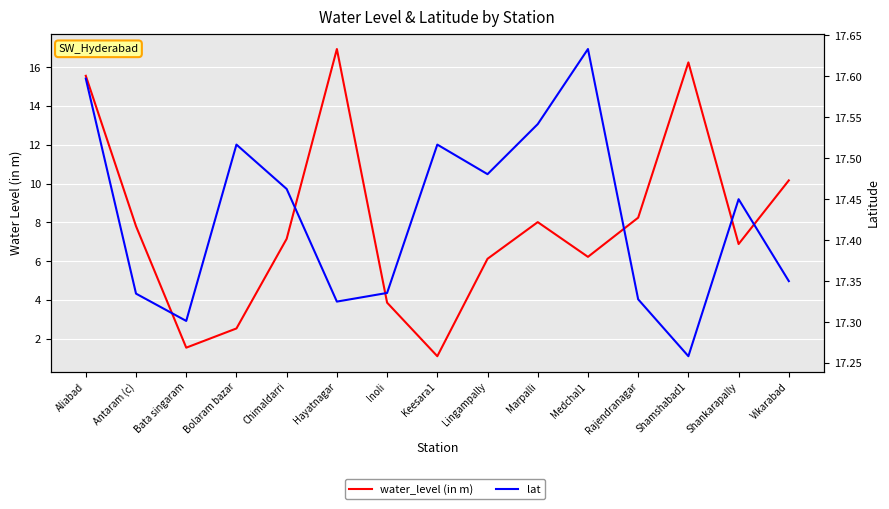

Rank the categories by water_level (in m) value from highest to lowest.

Hayatnagar, Shamshabad1, Aliabad, Vikarabad, Rajendranagar, Marpalli, Antaram (c), Chimaldarri, Shankarapally, Medchal1, Lingampally, Inoli, Bolaram bazar, Bata singaram, Keesara1